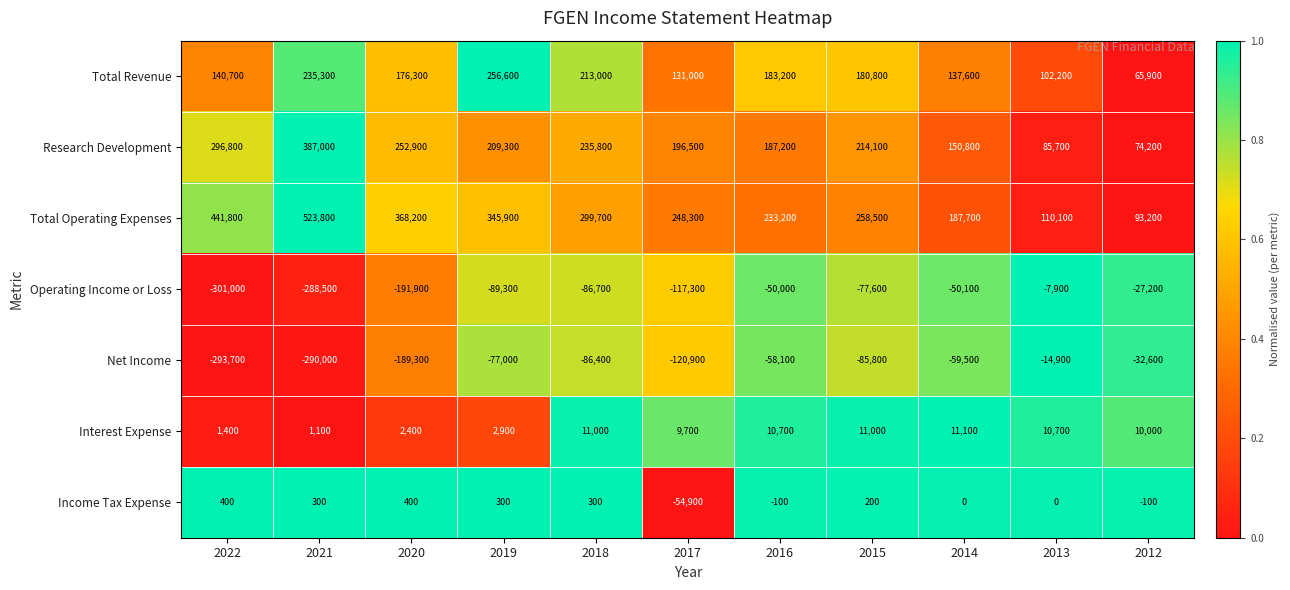

At 2022, list the series in order from largest to smallest.

Total Operating Expenses, Research Development, Total Revenue, Interest Expense, Income Tax Expense, Net Income, Operating Income or Loss